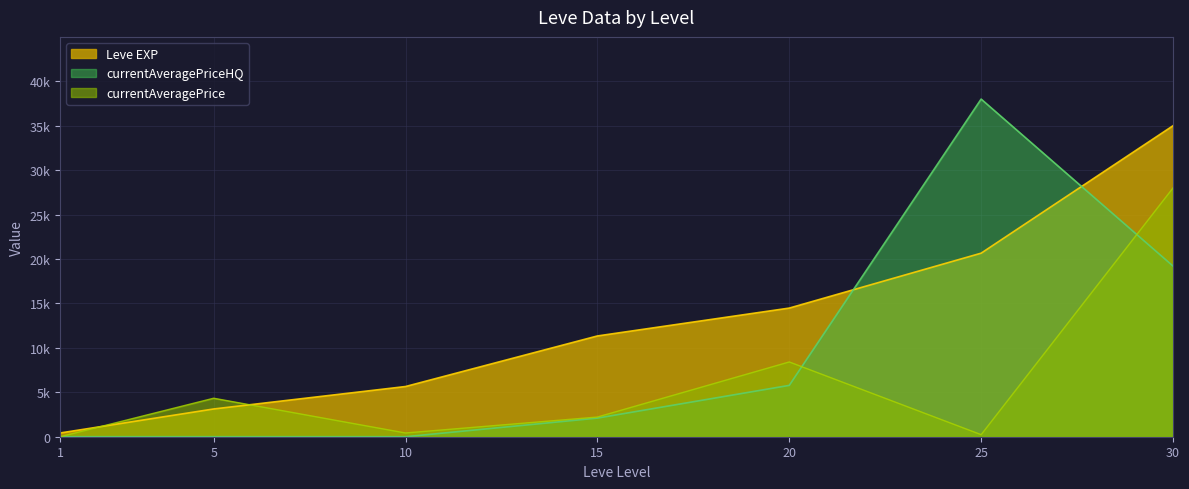

List the labels in order of value, largest first.

30, 25, 20, 15, 10, 5, 1